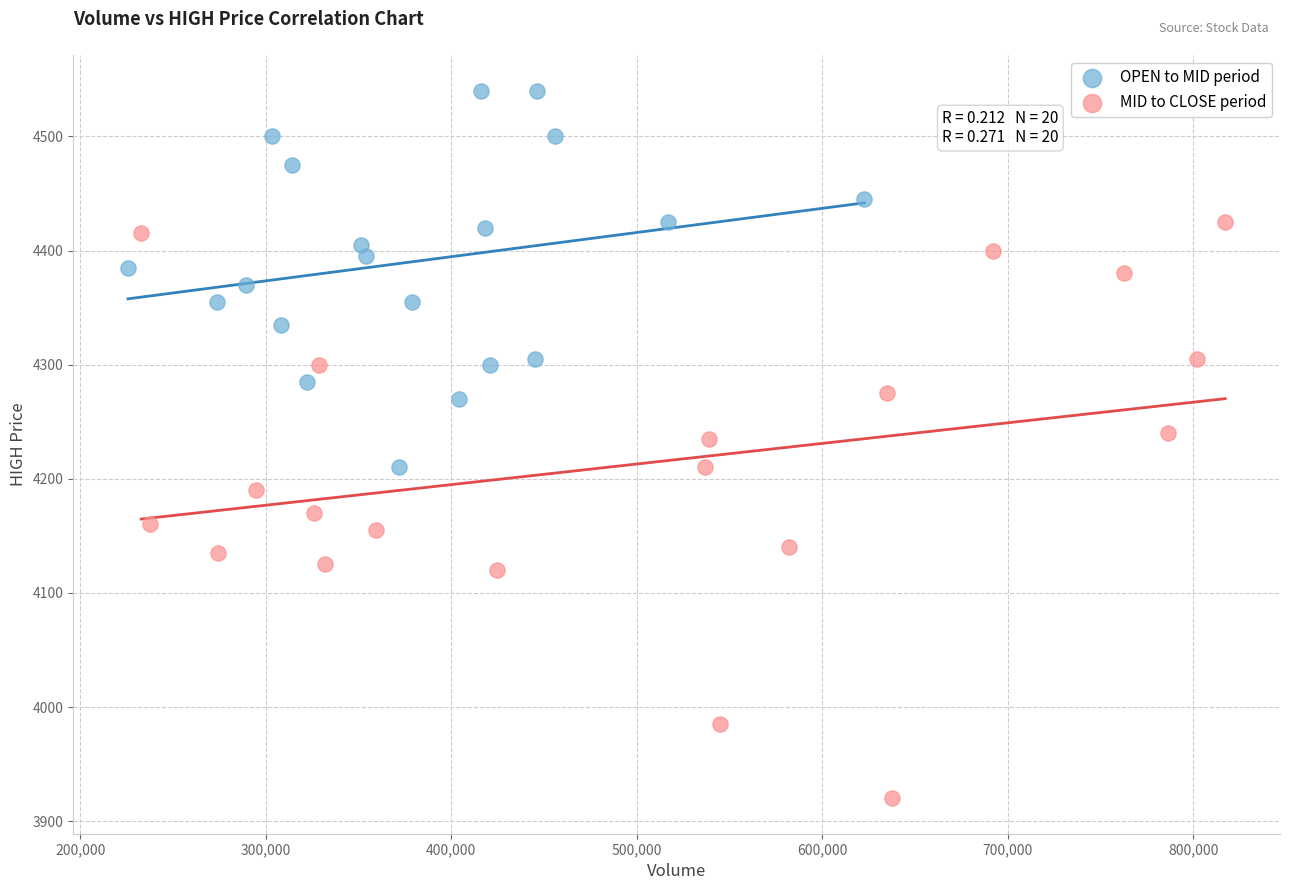

Which series has the widest spread of Y values?

MID to CLOSE period